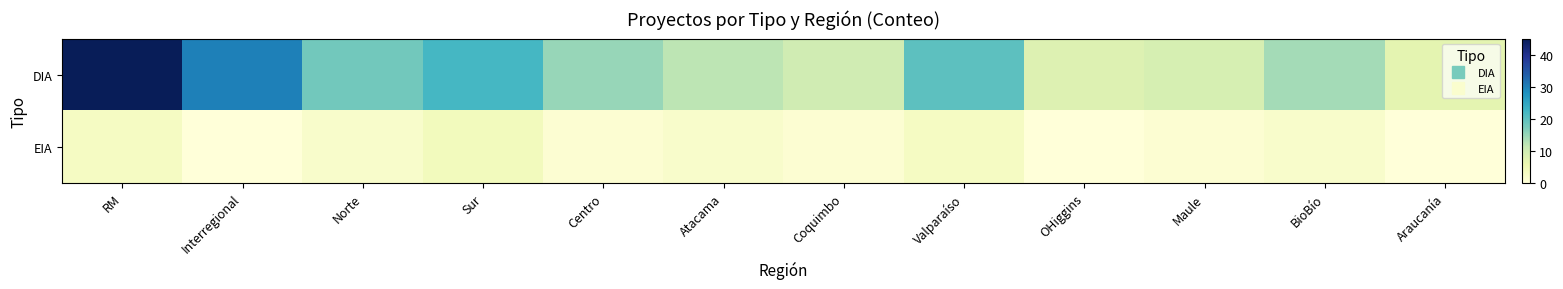

At how many categories does at least one series exceed 39?

1